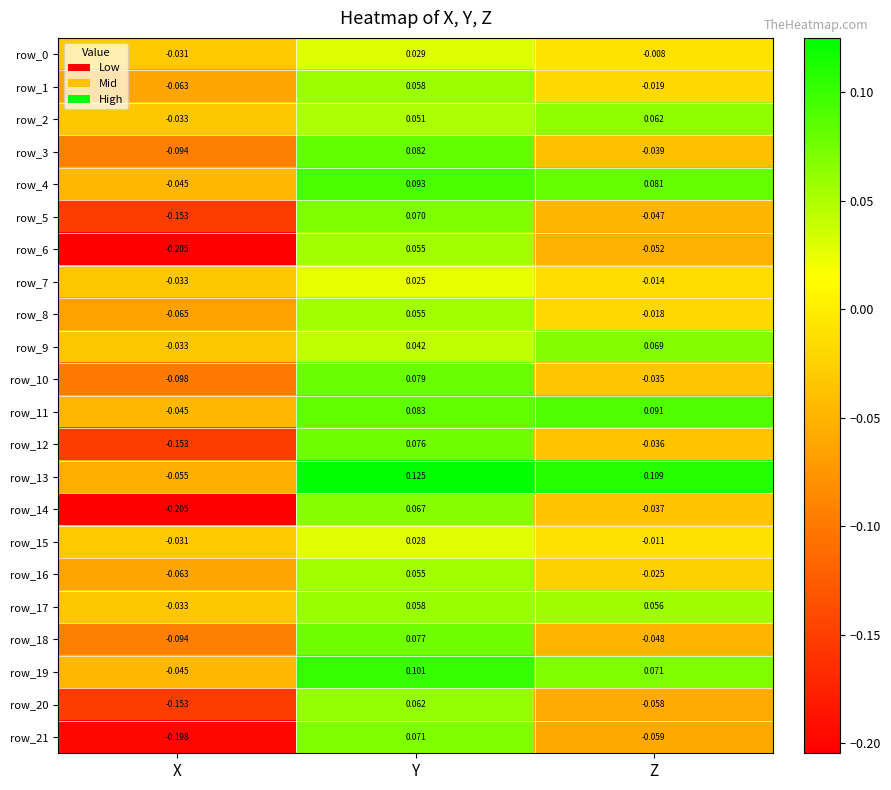

Rank the categories by row_14 value from lowest to highest.

X, Z, Y